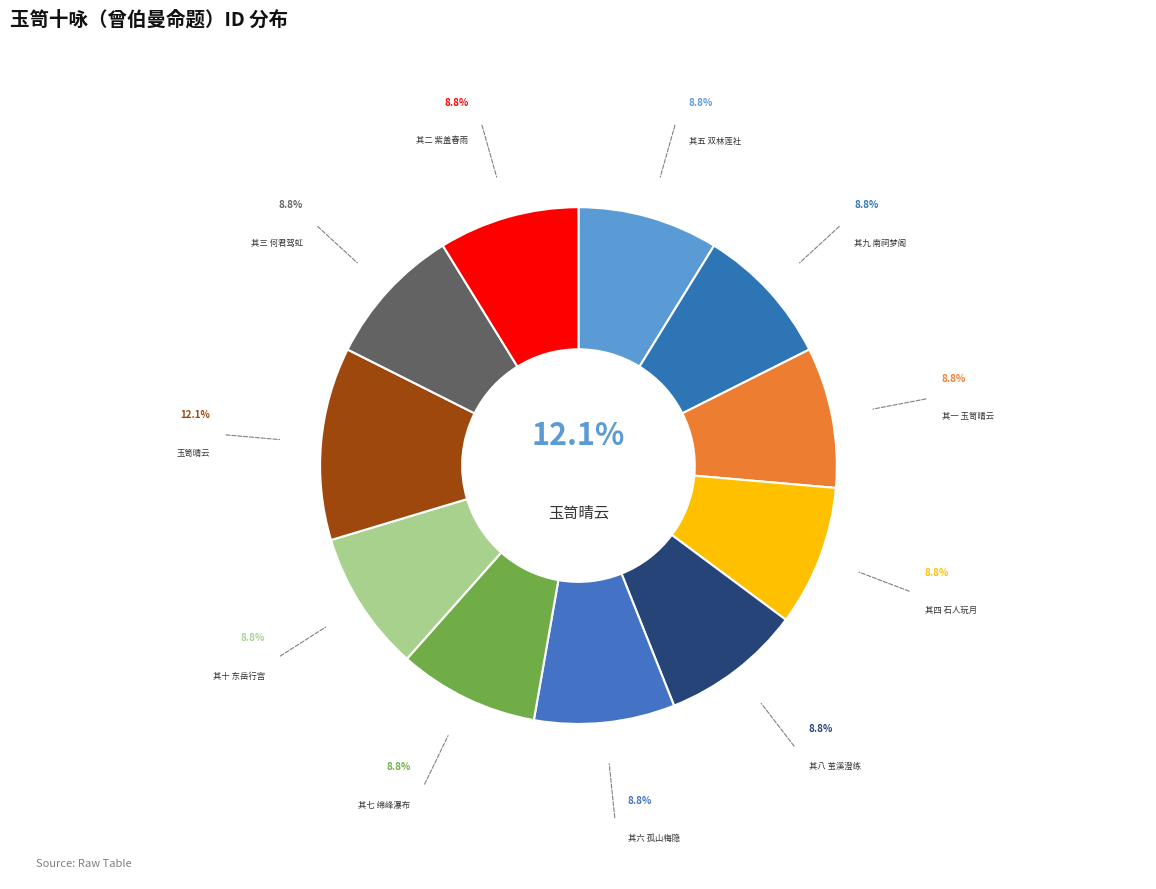

Rank the categories by value from lowest to highest.

其一 玉笥晴云, 其二 紫盖春雨, 其三 何君驾虹, 其四 石人玩月, 其五 双林莲社, 其六 孤山梅隐, 其七 绵峰瀑布, 其八 茧溪澄练, 其九 南祠梦阁, 其十 东岳行宫, 玉笥晴云